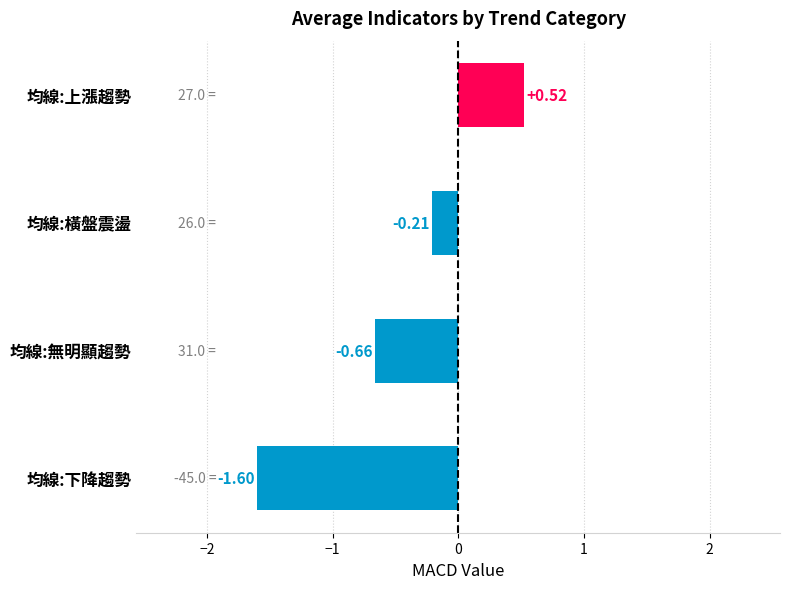

What is the change in value from 均線:下降趨勢 to 均線:無明顯趨勢?

+0.9